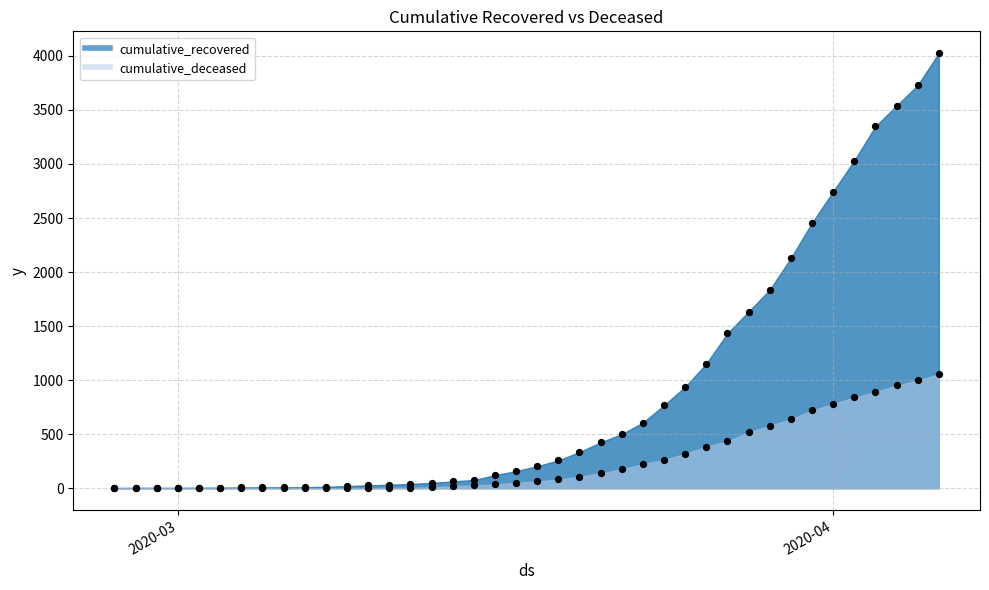

Which series contains the highest Y value?

cumulative_recovered